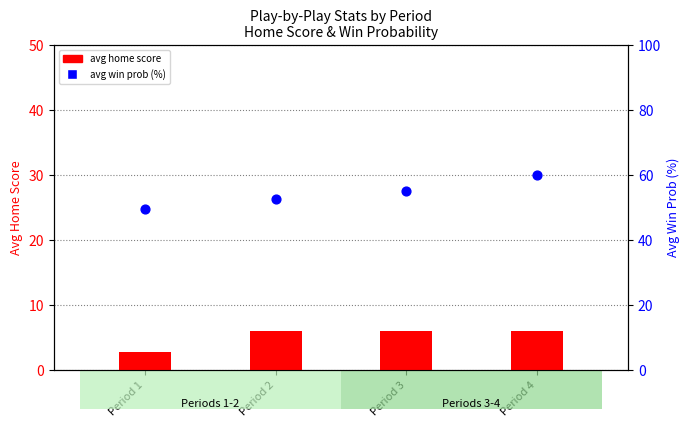

Is the value of avg win prob (%) at Period 3 greater than the value of avg home score at Period 3?

Yes